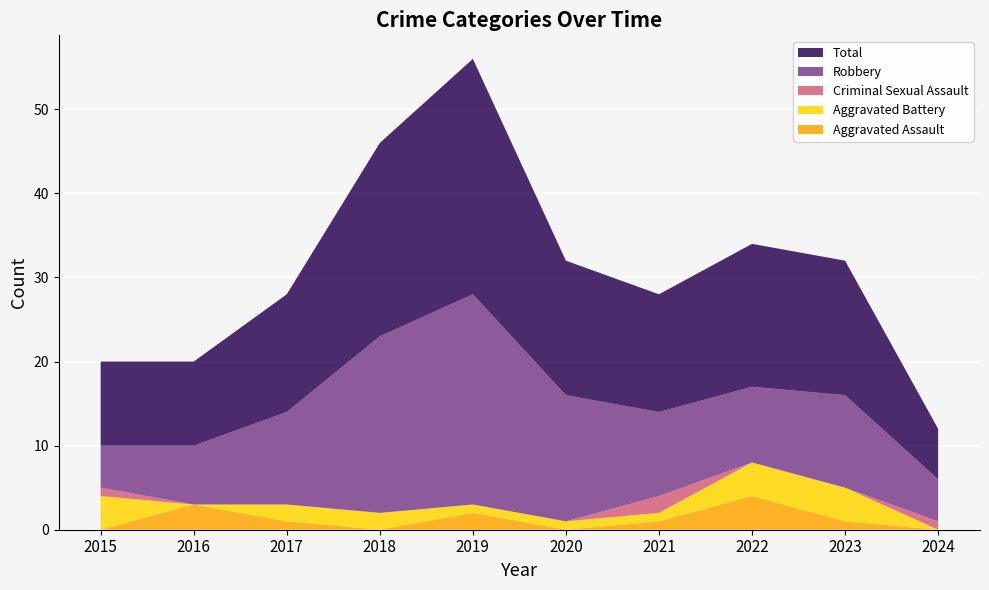

Reading right to left, list all the values displayed in this chart.

Aggravated Assault: 0	1	4	1	0	2	0	1	3	0
Aggravated Battery: 0	4	4	1	1	1	2	2	0	4
Criminal Sexual Assault: 1	0	0	2	0	0	0	0	0	1
Robbery: 5	11	9	10	15	25	21	11	7	5
Total: 6	16	17	14	16	28	23	14	10	10